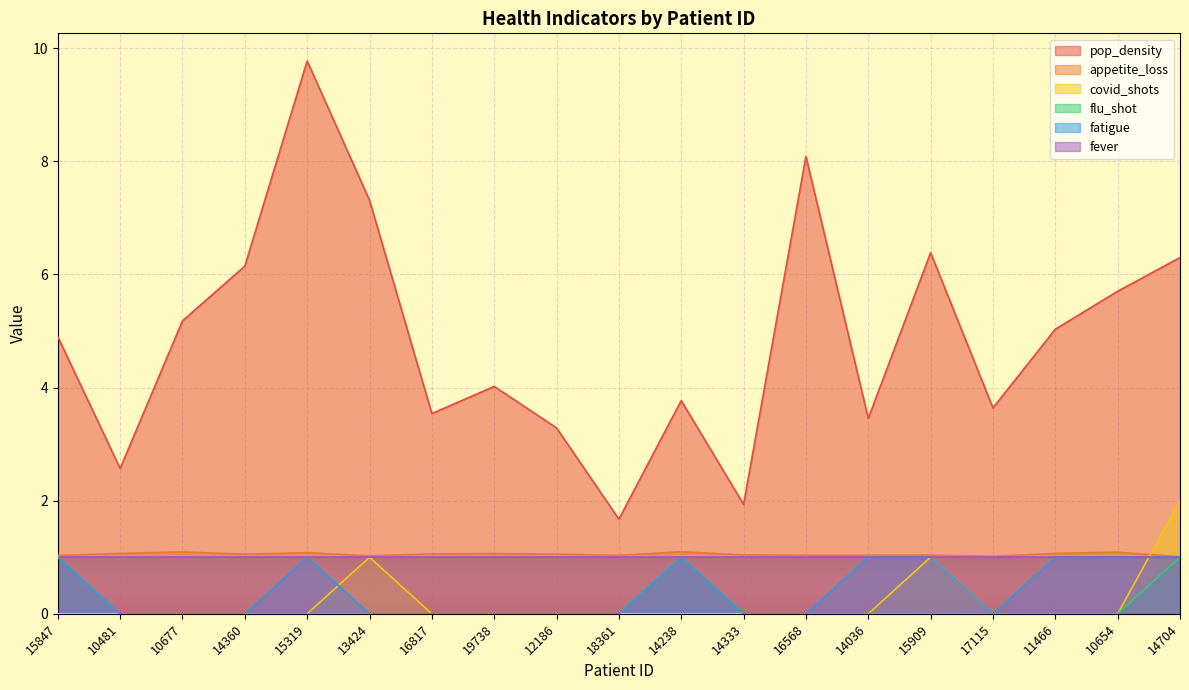

The fatigue series shows -0.5 at 19738. True or false?

False